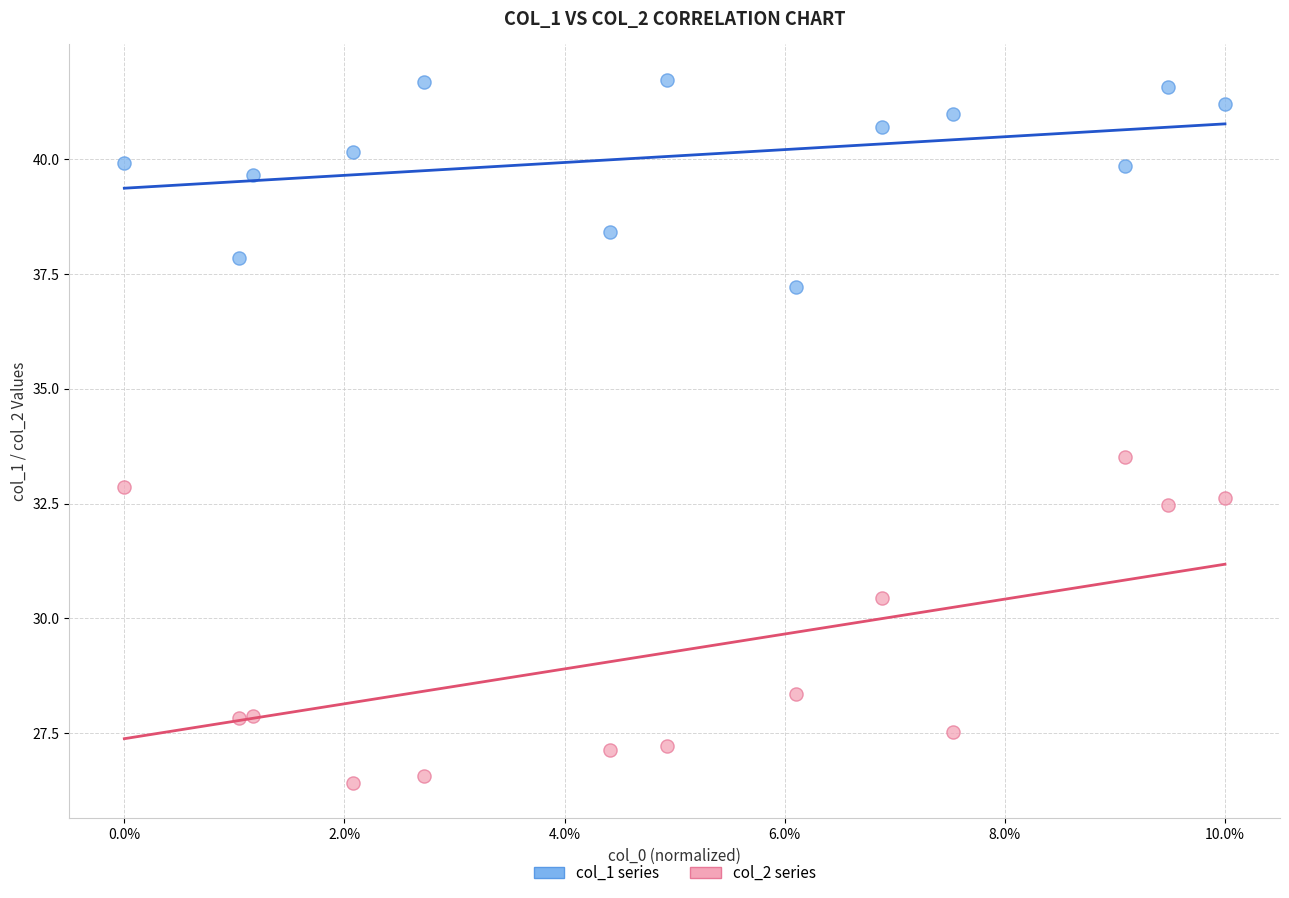

Which series reaches the maximum Y coordinate?

col_1 series